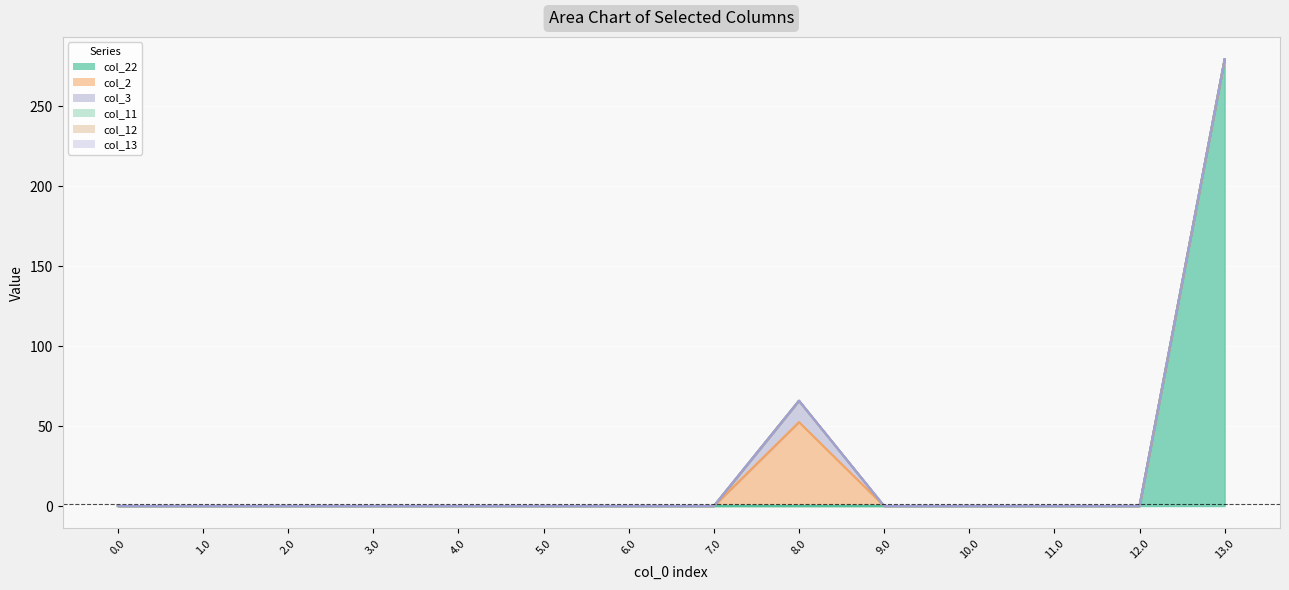

How many data points in col_2 are above 0?

1